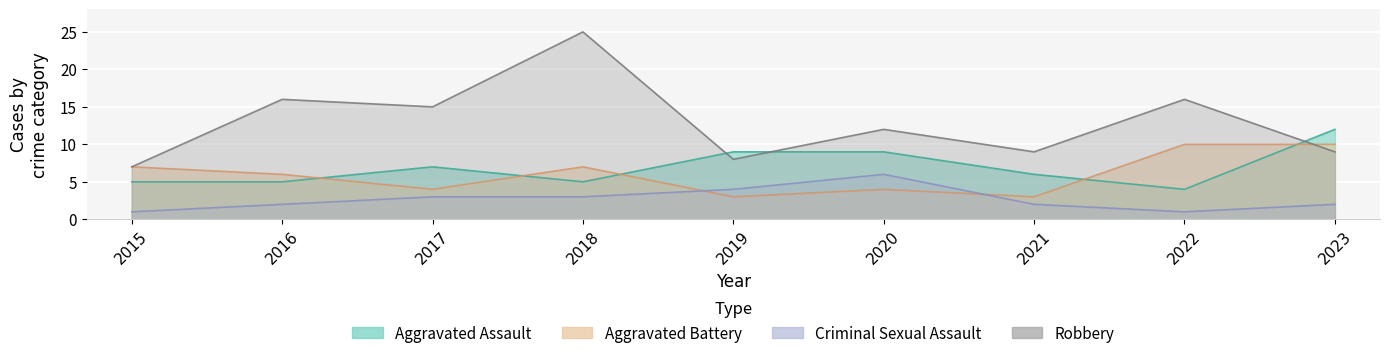

At which label does Aggravated Battery reach its peak?

2022